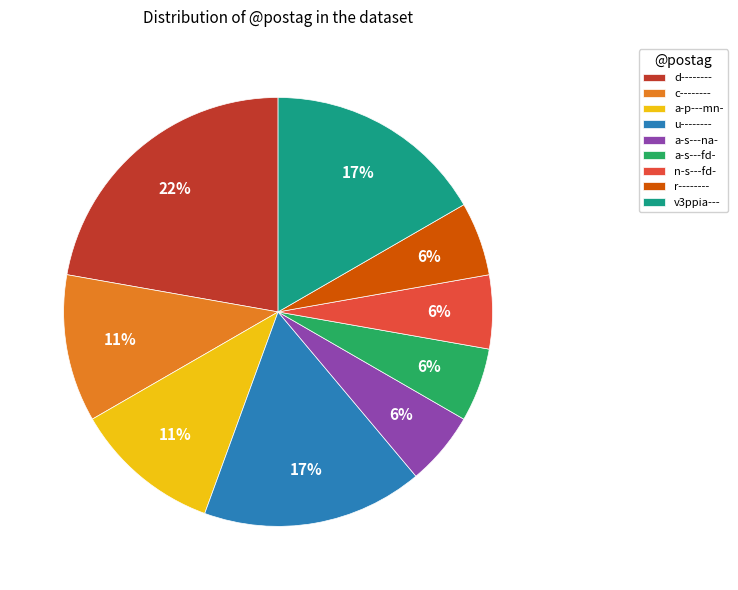

Is the sum of a-p---mn- and c-------- greater than half?

No